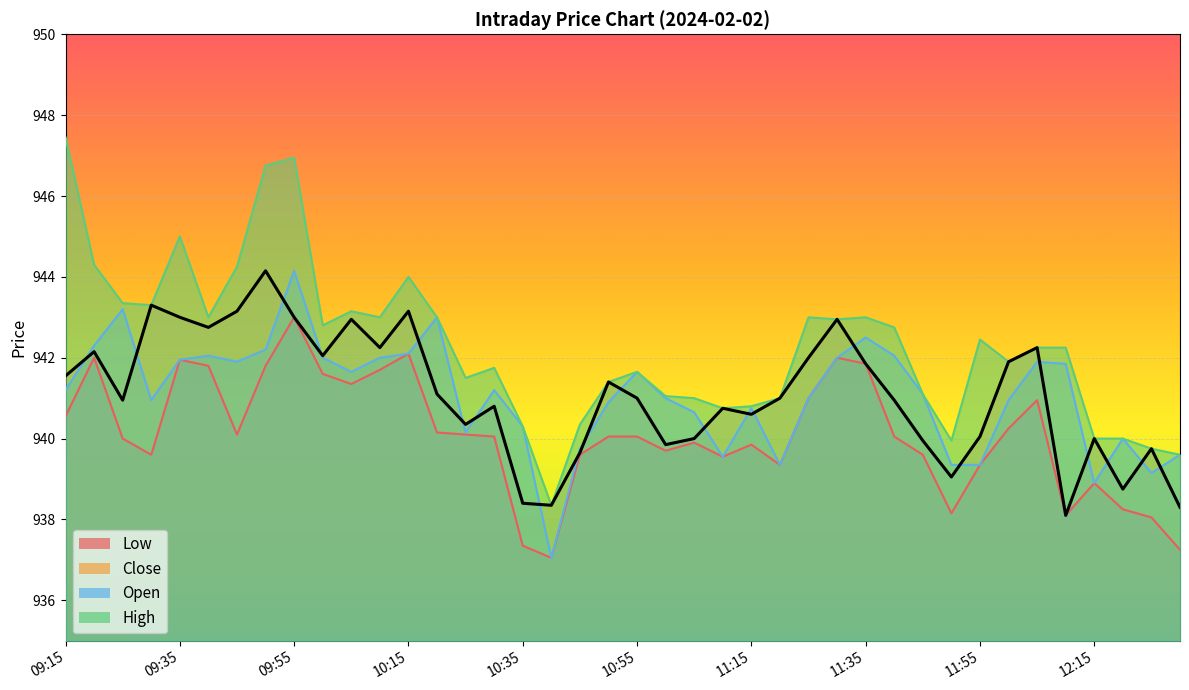

Count the number of data series in this chart.

4